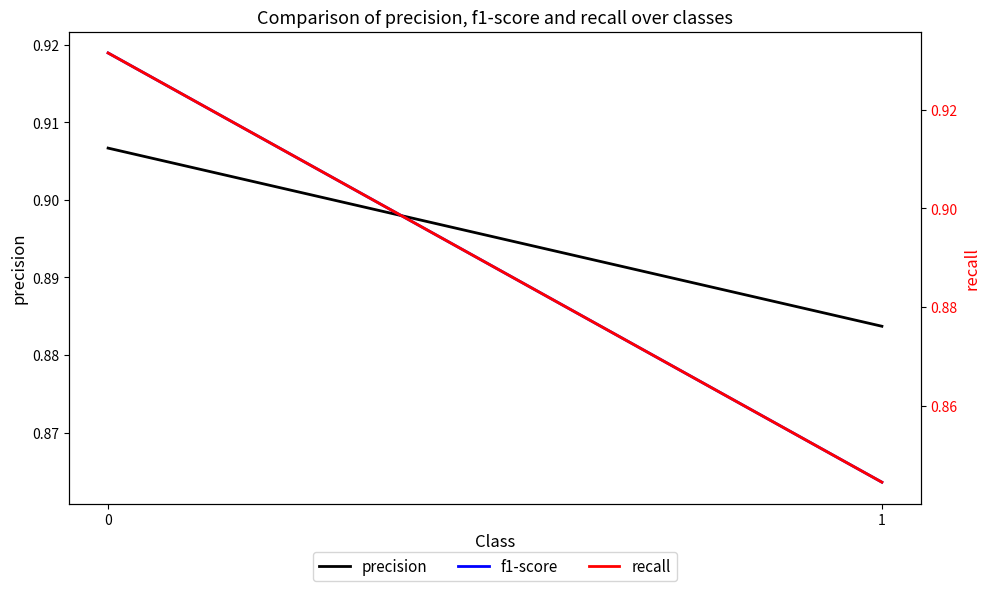

The recall series shows 0.8 at 1. True or false?

True